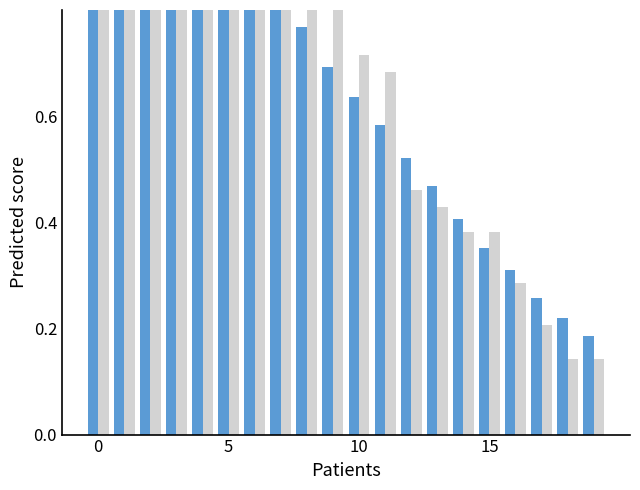

What is the difference between the maximum and minimum values in the CH series?

0.8